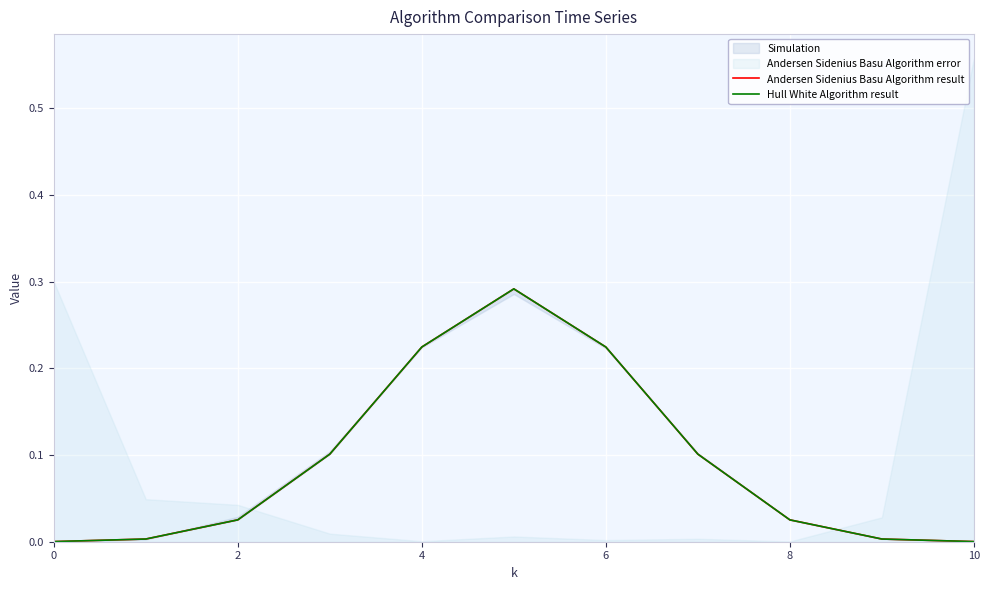

Reading left to right, transcribe all the data shown in this chart.

Andersen Sidenius Basu Algorithm result: 0.0	0.0	0.0	0.1	0.2	0.3	0.2	0.1	0.0	0.0	0.0
Hull White Algorithm result: 0.0	0.0	0.0	0.1	0.2	0.3	0.2	0.1	0.0	0.0	0.0